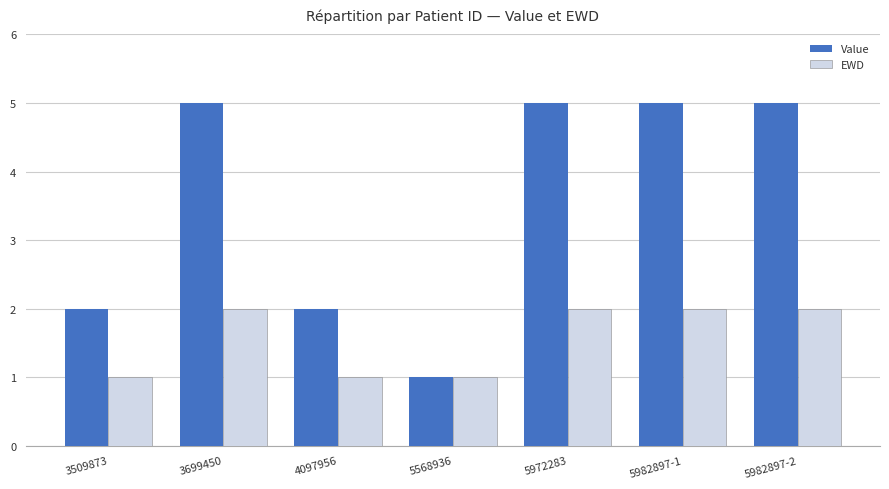

Reading left to right, list all the values displayed in this chart.

Value: 3509873=2	3699450=5	4097956=2	5568936=1	5972283=5	5982897-1=5	5982897-2=5
EWD: 3509873=1	3699450=2	4097956=1	5568936=1	5972283=2	5982897-1=2	5982897-2=2